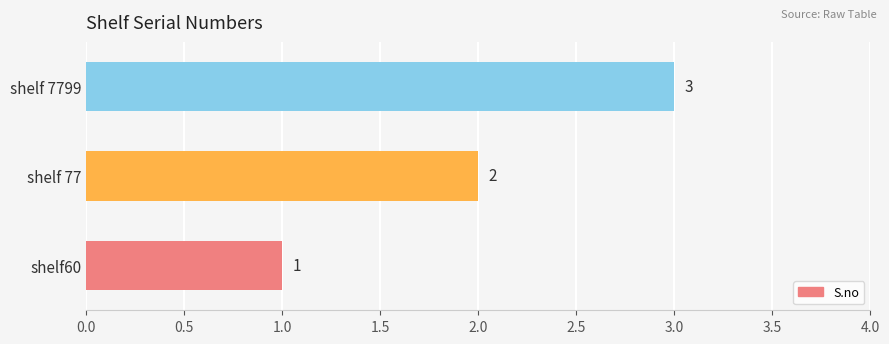

Count the values in the range 1 to 3.

3